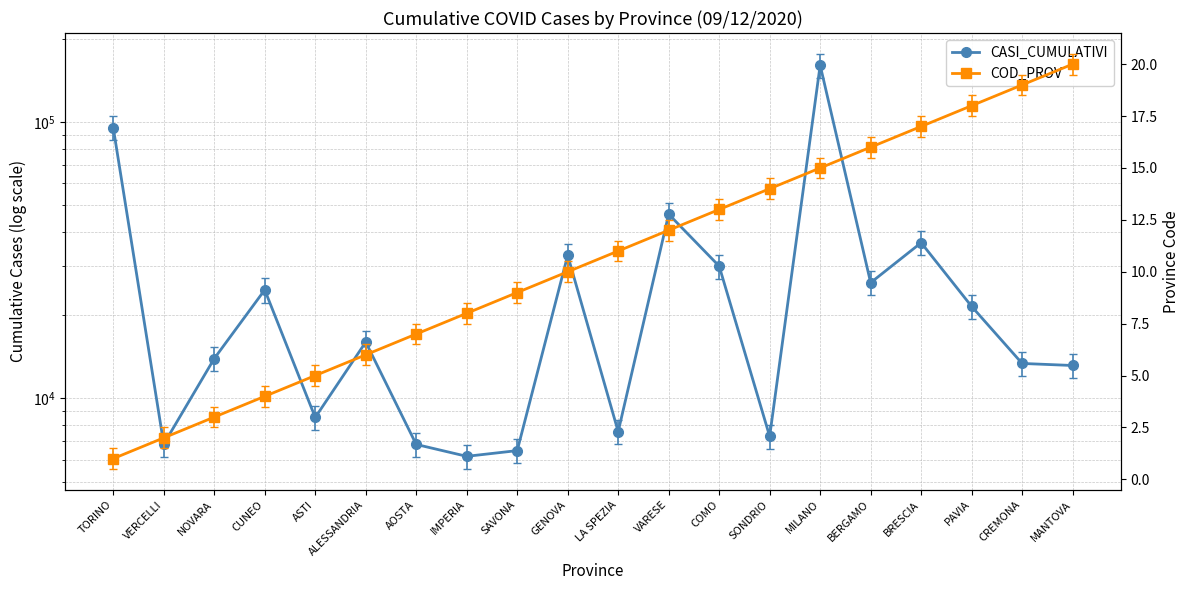

What is the label of the 8th point from the right?

COMO